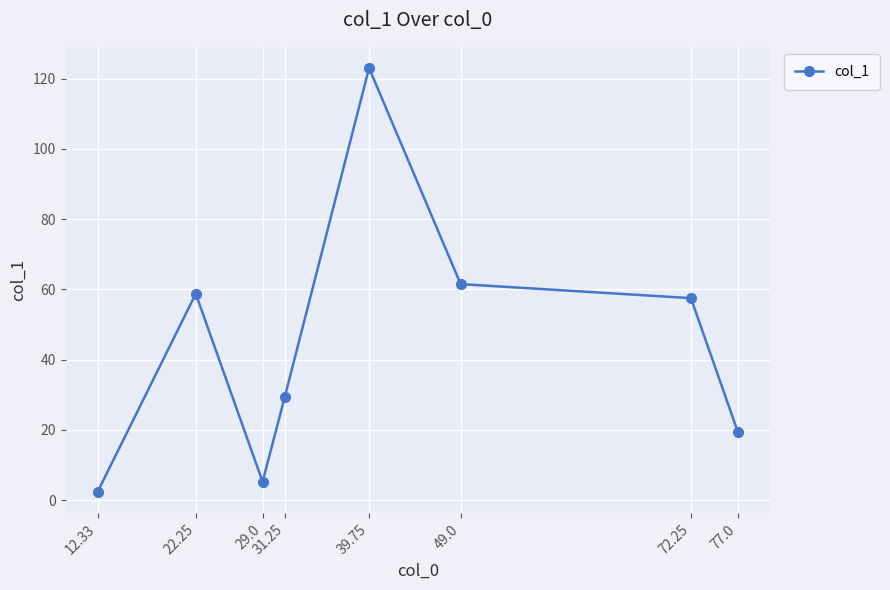

Which has a higher value, 12.33 or 39.75?

39.75